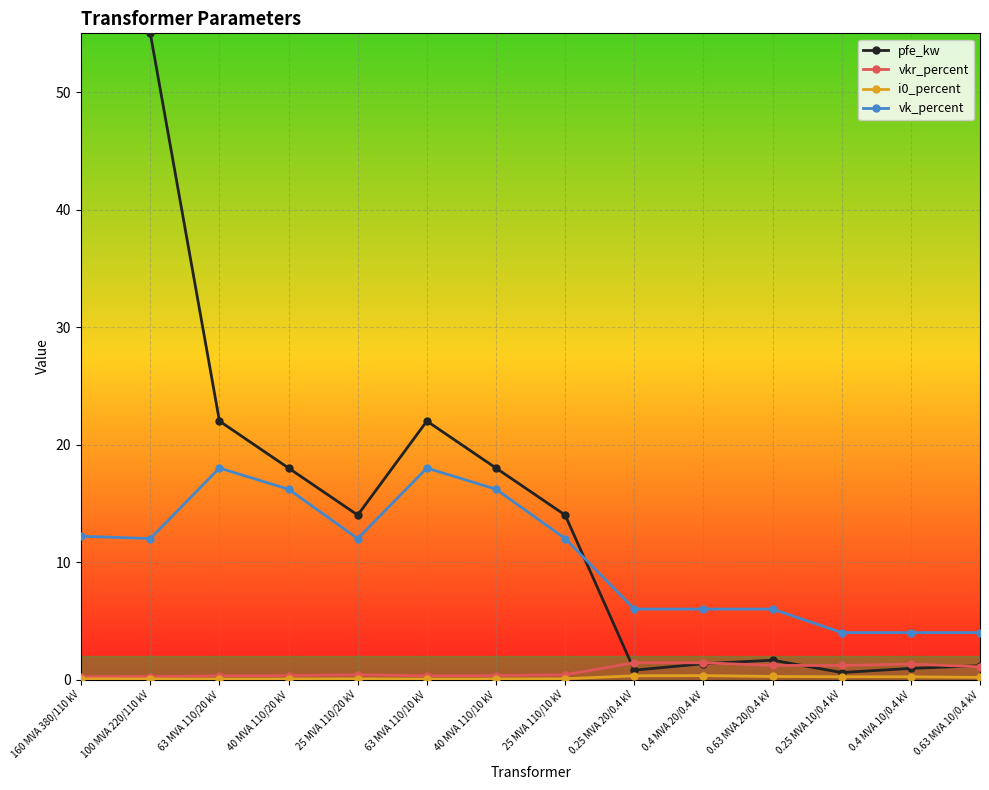

Which has a higher value, 100 MVA 220/110 kV or 40 MVA 110/20 kV?

100 MVA 220/110 kV